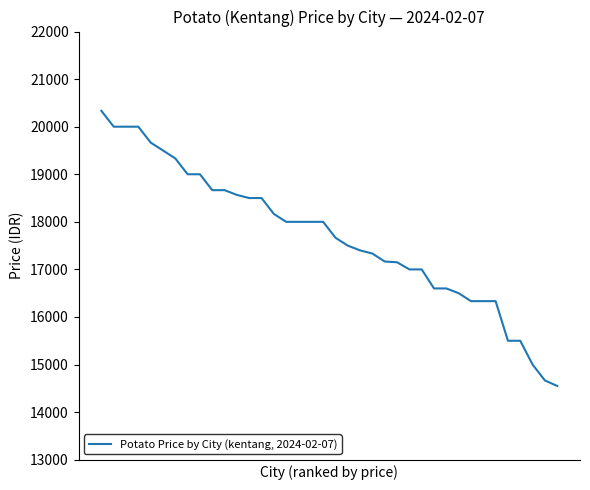

What is the smallest value displayed?

14550